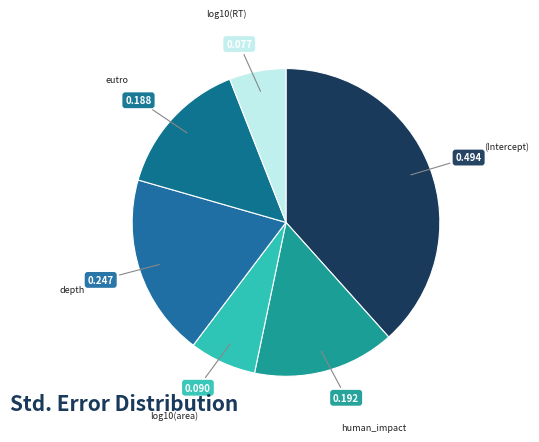

How many segments does this pie chart have?

6